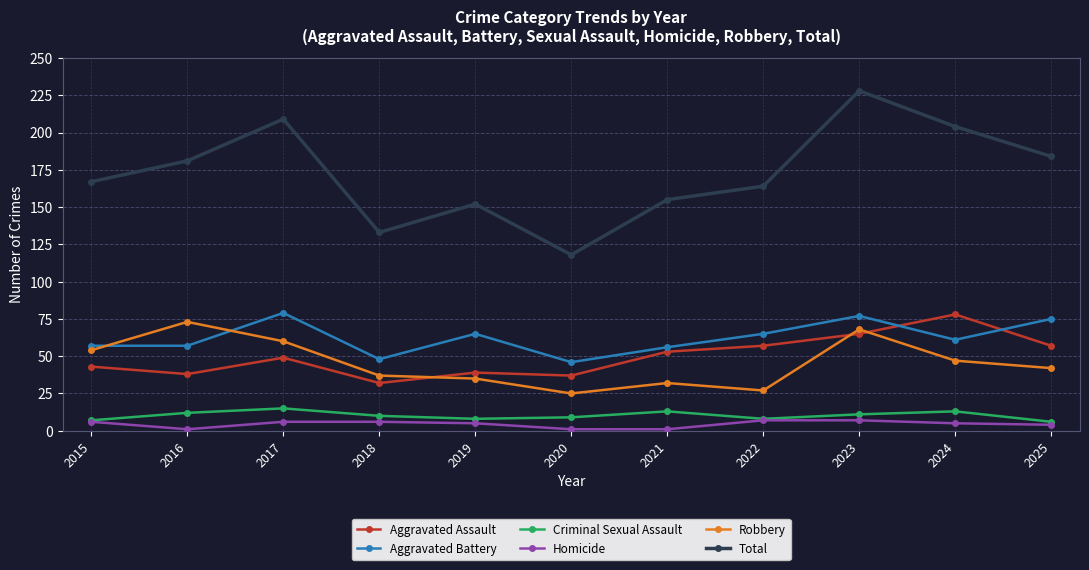

Reading right to left, extract all data points from this chart.

Aggravated Assault: 2025=57	2024=78	2023=65	2022=57	2021=53	2020=37	2019=39	2018=32	2017=49	2016=38	2015=43
Aggravated Battery: 2025=75	2024=61	2023=77	2022=65	2021=56	2020=46	2019=65	2018=48	2017=79	2016=57	2015=57
Criminal Sexual Assault: 2025=6	2024=13	2023=11	2022=8	2021=13	2020=9	2019=8	2018=10	2017=15	2016=12	2015=7
Homicide: 2025=4	2024=5	2023=7	2022=7	2021=1	2020=1	2019=5	2018=6	2017=6	2016=1	2015=6
Robbery: 2025=42	2024=47	2023=68	2022=27	2021=32	2020=25	2019=35	2018=37	2017=60	2016=73	2015=54
Total: 2025=184	2024=204	2023=228	2022=164	2021=155	2020=118	2019=152	2018=133	2017=209	2016=181	2015=167